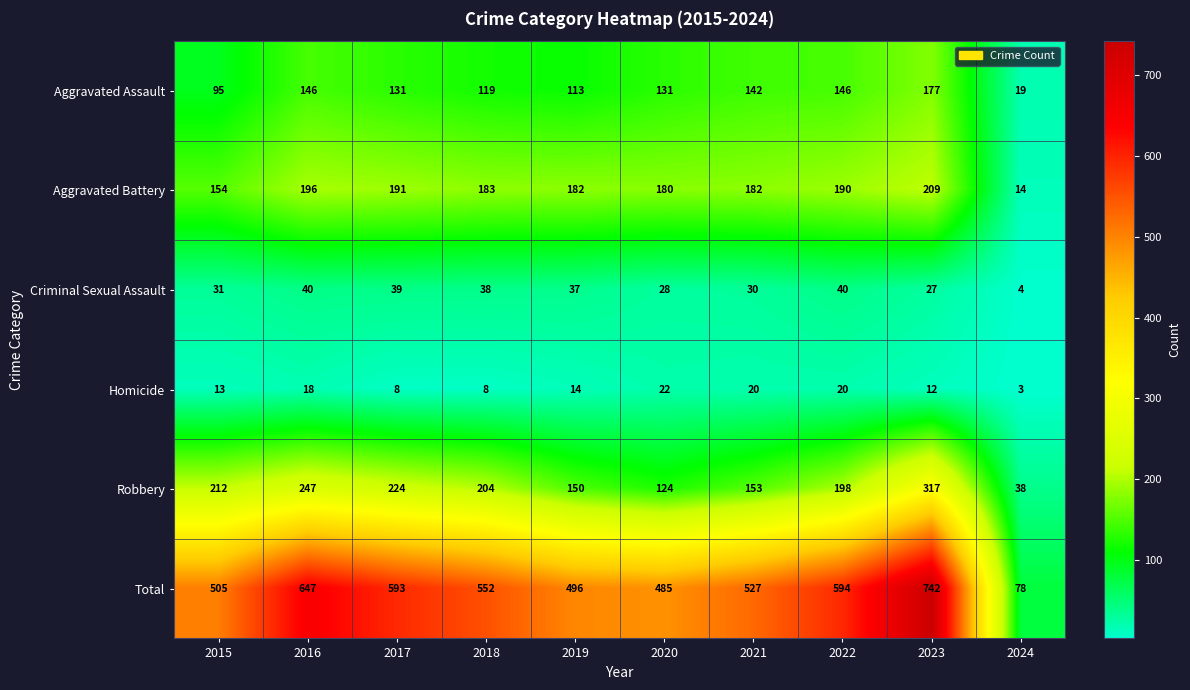

List the series in order of their peak value, highest first.

Total, Robbery, Aggravated Battery, Aggravated Assault, Criminal Sexual Assault, Homicide